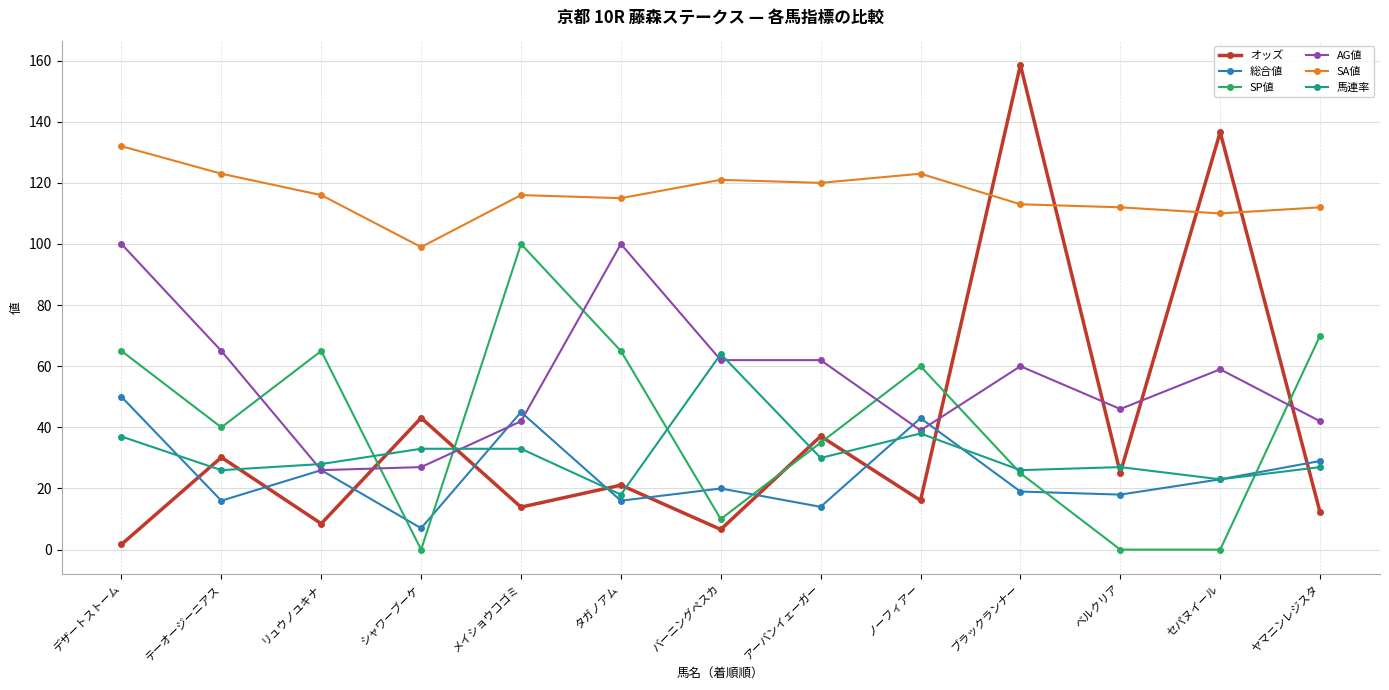

At which label is オッズ closest to 80?

シャワーブーケ